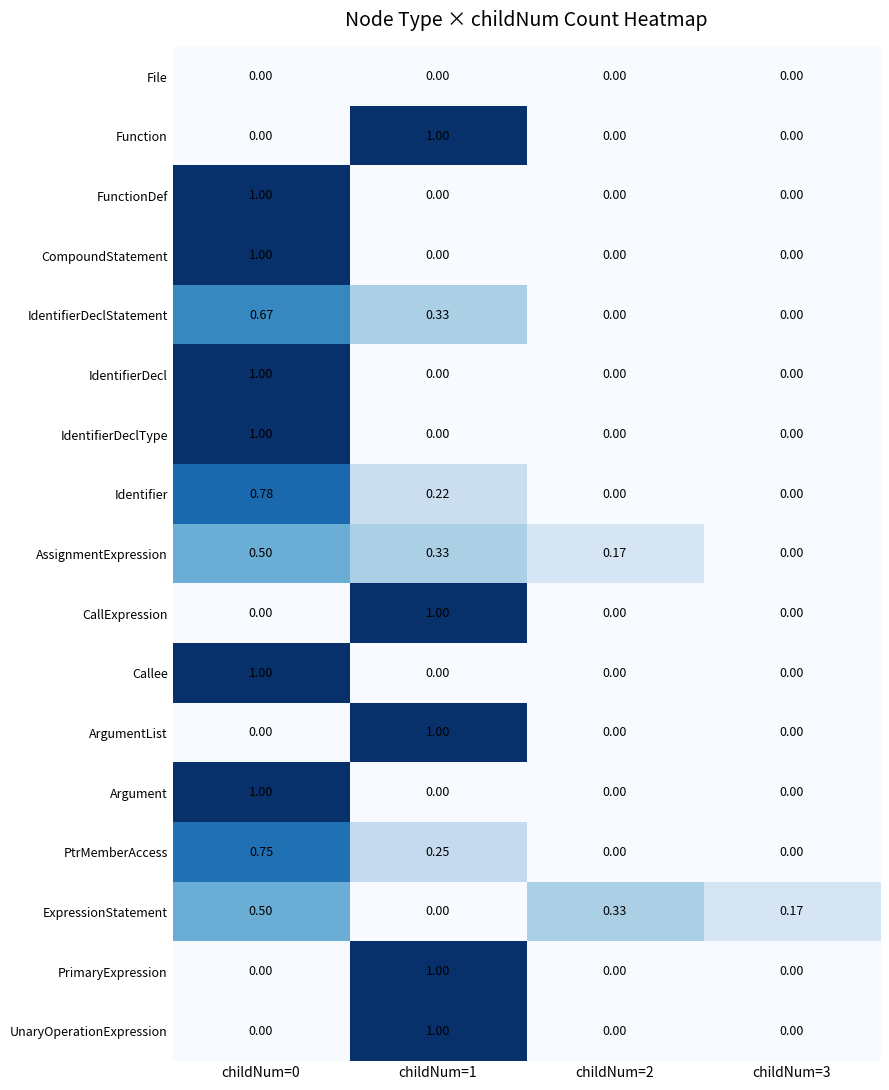

What is the maximum value shown in the chart?

1.0